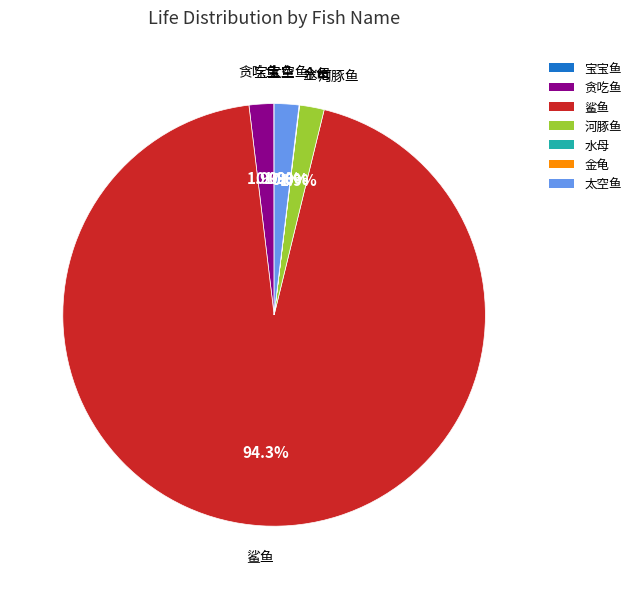

How much of the chart is everything except 河豚鱼?

98.1%